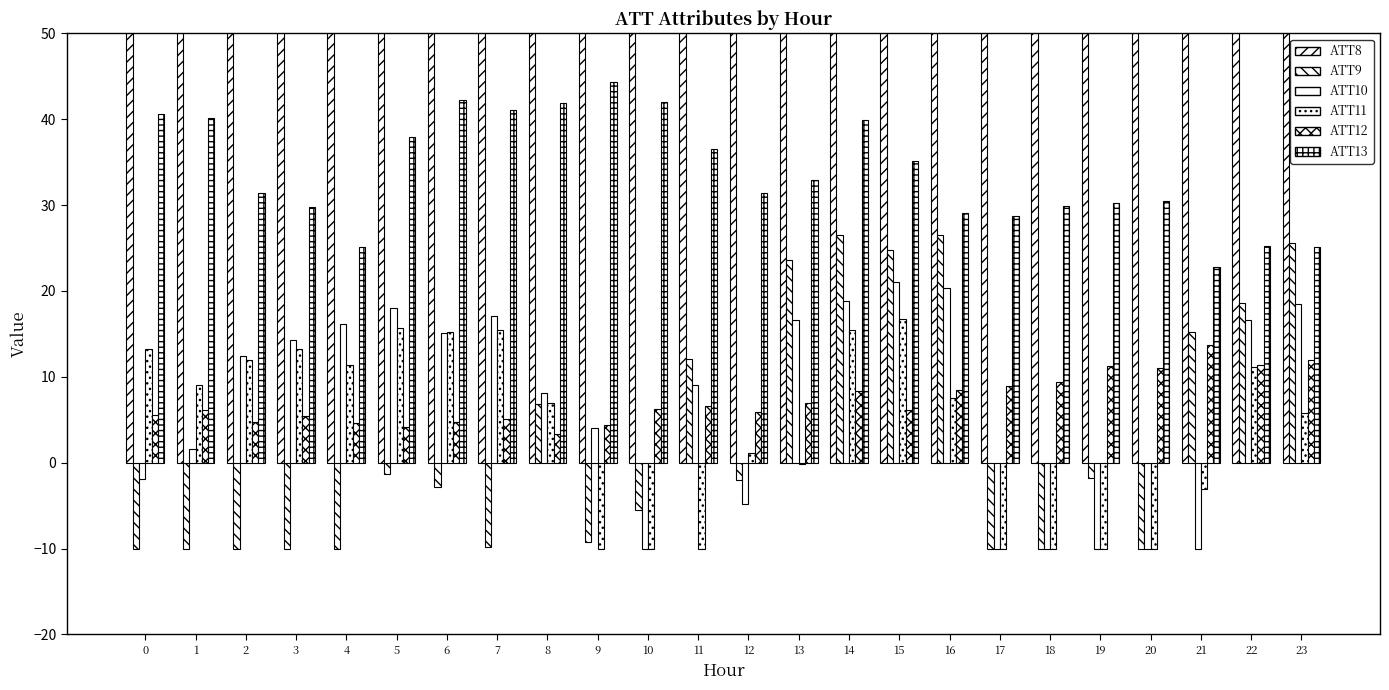

Reading left to right, transcribe all the data shown in this chart.

ATT8: 0=13700.0	1=13400.0	2=13900.0	3=13700.0	4=13700.0	5=13200.0	6=12900.0	7=13000.0	8=12800.0	9=13200.0	10=13800.0	11=13200.0	12=13200.0	13=13900.0	14=13800.0	15=12700.0	16=12700.0	17=12500.0	18=13500.0	19=12400.0	20=12300.0	21=12200.0	22=12200.0	23=12200.0
ATT9: 0=-10.0	1=-10.0	2=-10.0	3=-10.0	4=-10.0	5=-1.3	6=-2.9	7=-9.8	8=6.9	9=-9.2	10=-5.5	11=12.1	12=-2.0	13=23.6	14=26.6	15=24.8	16=26.6	17=-10.0	18=-10.0	19=-1.8	20=-10.0	21=15.2	22=18.6	23=25.6
ATT10: 0=-1.9	1=1.6	2=12.4	3=14.2	4=16.1	5=18.1	6=15.1	7=17.1	8=8.1	9=4.0	10=-10.0	11=9.1	12=-4.8	13=16.6	14=18.8	15=21.0	16=20.4	17=-10.0	18=-10.0	19=-10.0	20=-10.0	21=-10.0	22=16.6	23=18.5
ATT11: 0=13.2	1=9.1	2=12.0	3=13.2	4=11.4	5=15.6	6=15.2	7=15.5	8=6.9	9=-10.0	10=-10.0	11=-10.0	12=1.1	13=-0.2	14=15.5	15=16.8	16=7.5	17=-10.0	18=-10.0	19=-10.0	20=-10.0	21=-3.1	22=11.1	23=5.8
ATT12: 0=5.6	1=6.2	2=4.7	3=5.5	4=4.6	5=4.1	6=4.7	7=5.1	8=3.3	9=4.4	10=6.3	11=6.6	12=5.9	13=7.0	14=8.4	15=6.1	16=8.4	17=9.0	18=9.4	19=11.2	20=11.1	21=13.7	22=11.3	23=11.9
ATT13: 0=40.7	1=40.1	2=31.4	3=29.8	4=25.2	5=37.9	6=42.2	7=41.0	8=41.9	9=44.3	10=42.0	11=36.5	12=31.4	13=32.9	14=39.9	15=35.1	16=29.1	17=28.8	18=29.9	19=30.2	20=30.5	21=22.7	22=25.2	23=25.1